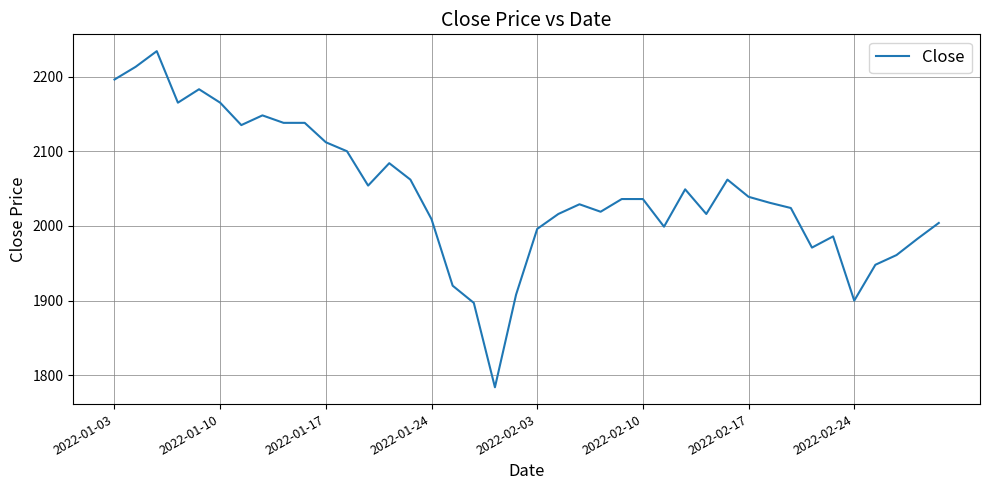

What is the maximum value shown in the chart?

2234